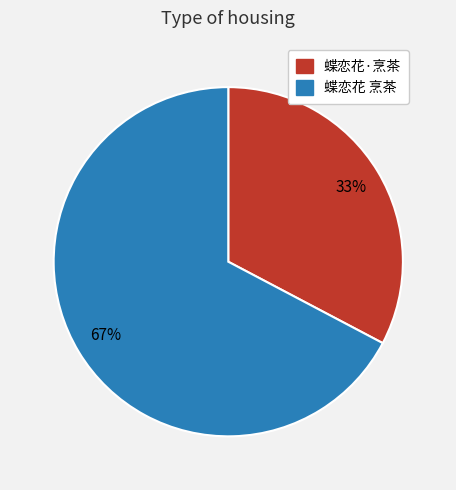

To the nearest percent, what portion does 蝶恋花·烹茶 represent?

33%